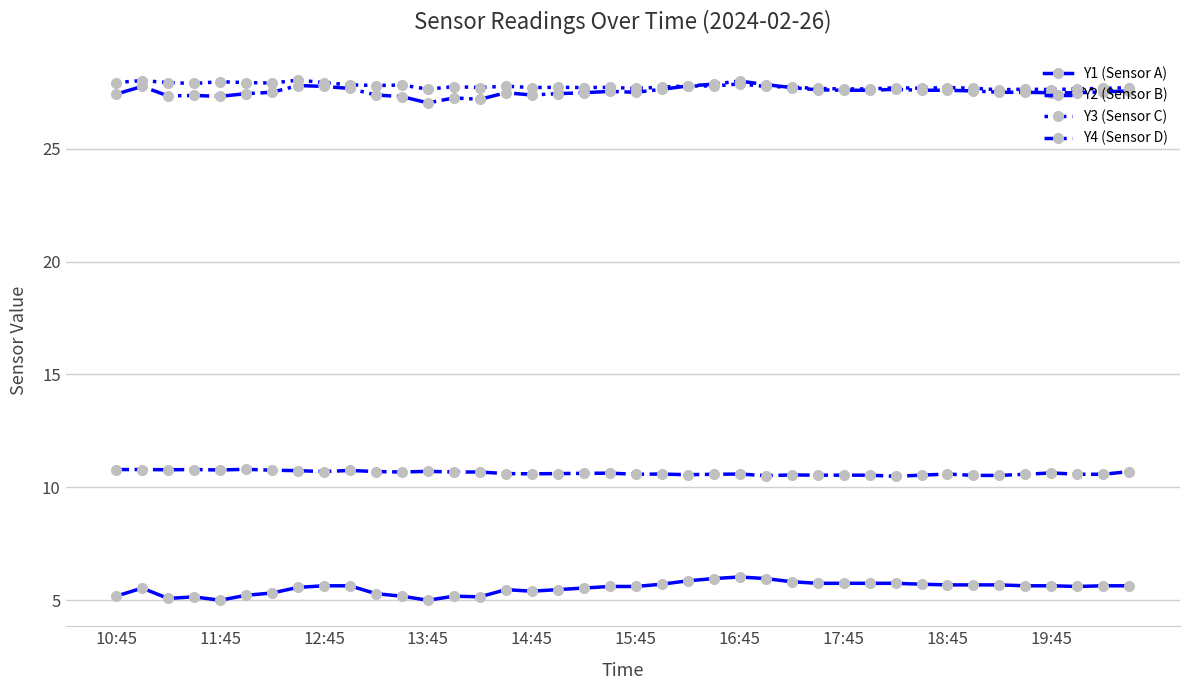

True or false: Y2 (Sensor B) and Y1 (Sensor A) intersect in this chart.

False